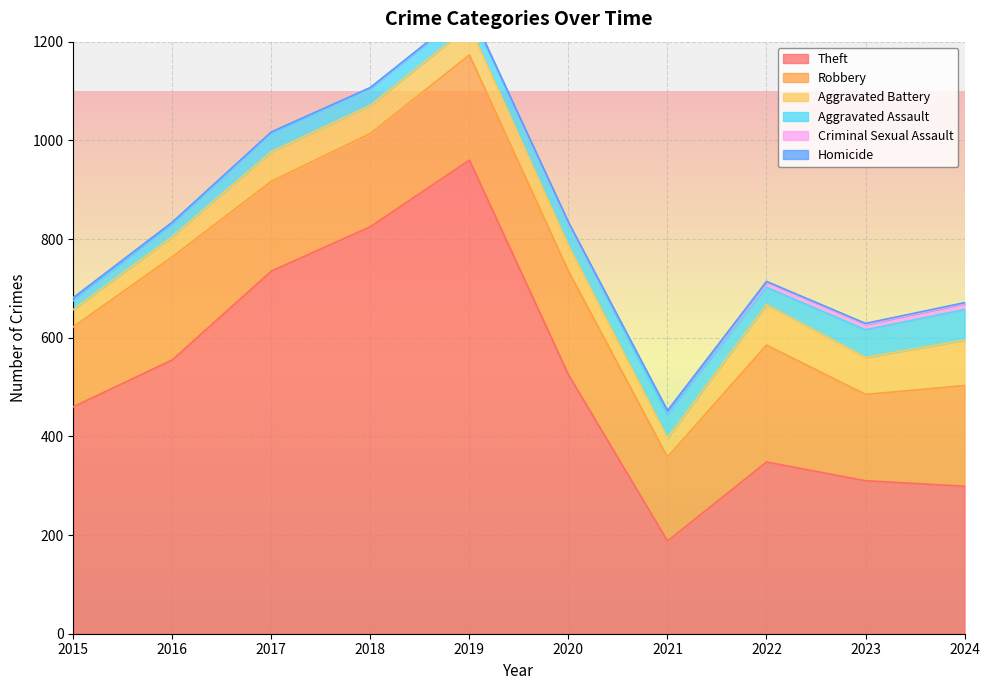

What is the total value across all series at 2023?

629